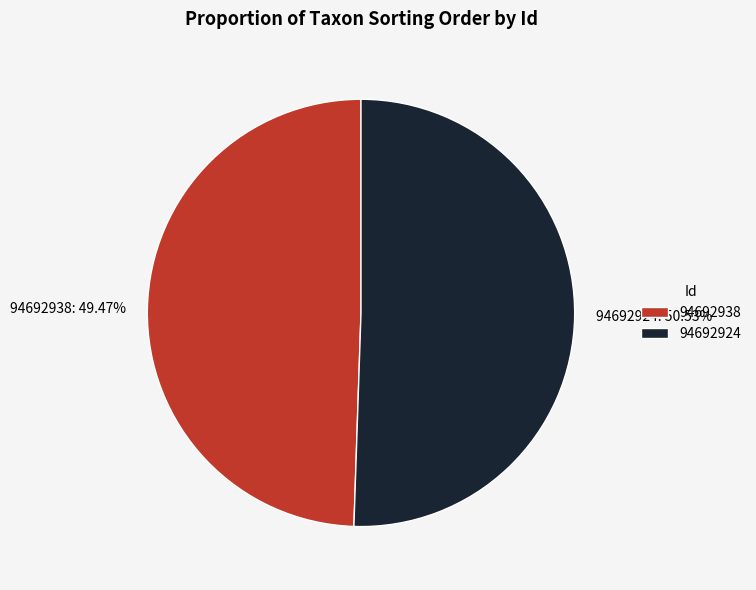

Approximately how many times larger is the value at 94692924 compared to 94692938?

1.0